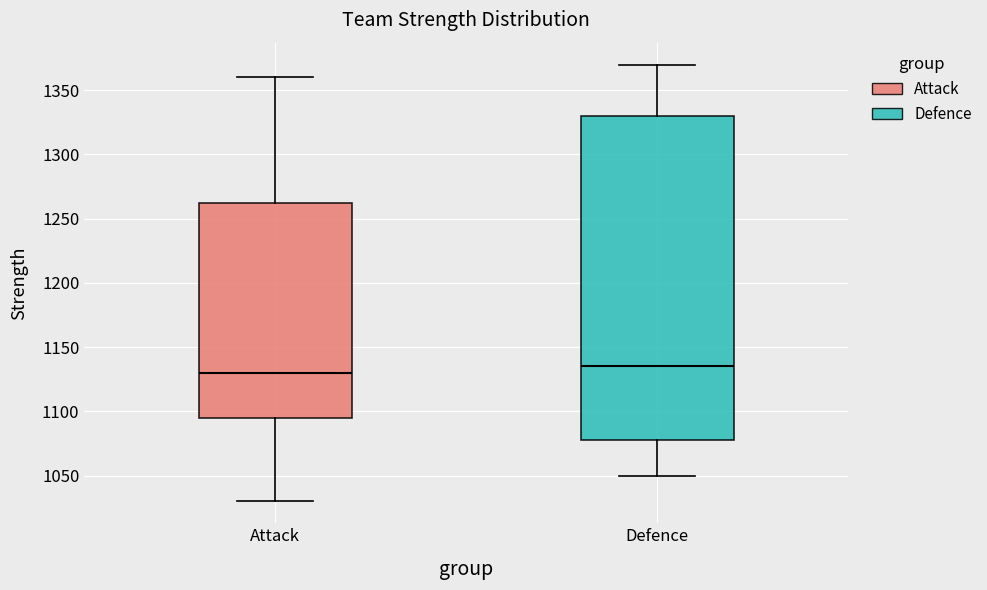

Reading left to right, transcribe this box plot: for each box, give where its median line is, the range the box spans, and where its two whiskers end, as read against the y-axis. The values are not printed on the chart, so give them approximately, as read against the axis.

Attack: median 1130, box 1095 to 1265, whiskers 1030 to 1360
Defence: median 1135, box 1080 to 1330, whiskers 1050 to 1370